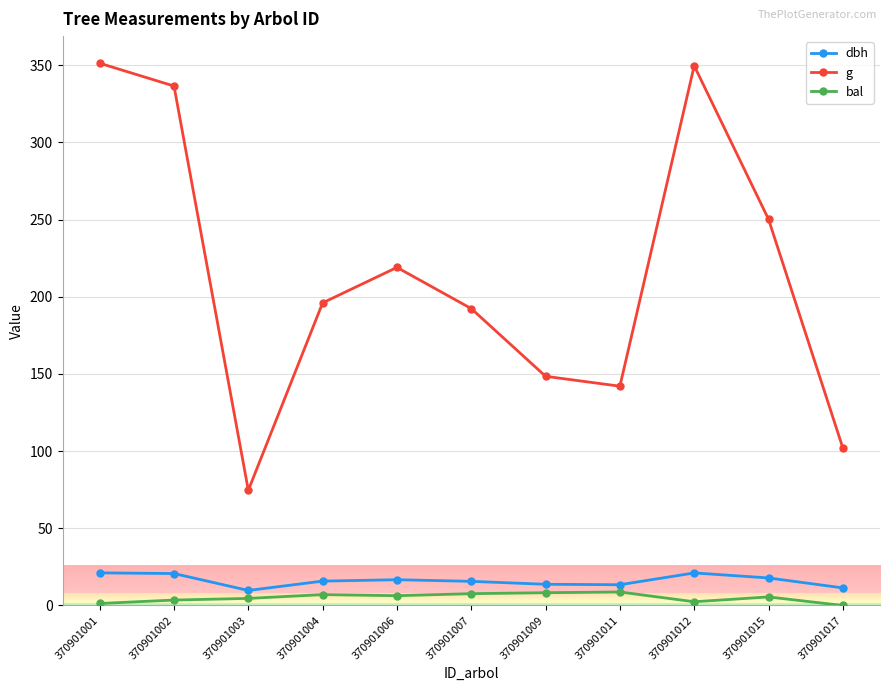

At which label is g closest to 212?

370901006